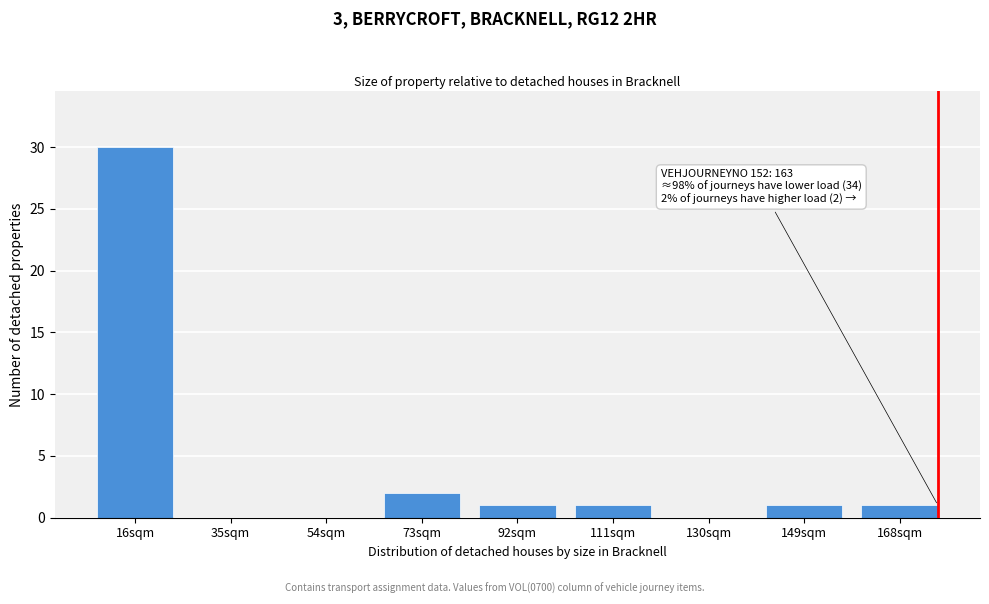

Reading left to right, what are all the values shown in this chart?

16sqm=30	35sqm=0	54sqm=0	73sqm=2	92sqm=1	111sqm=1	130sqm=0	149sqm=1	168sqm=1